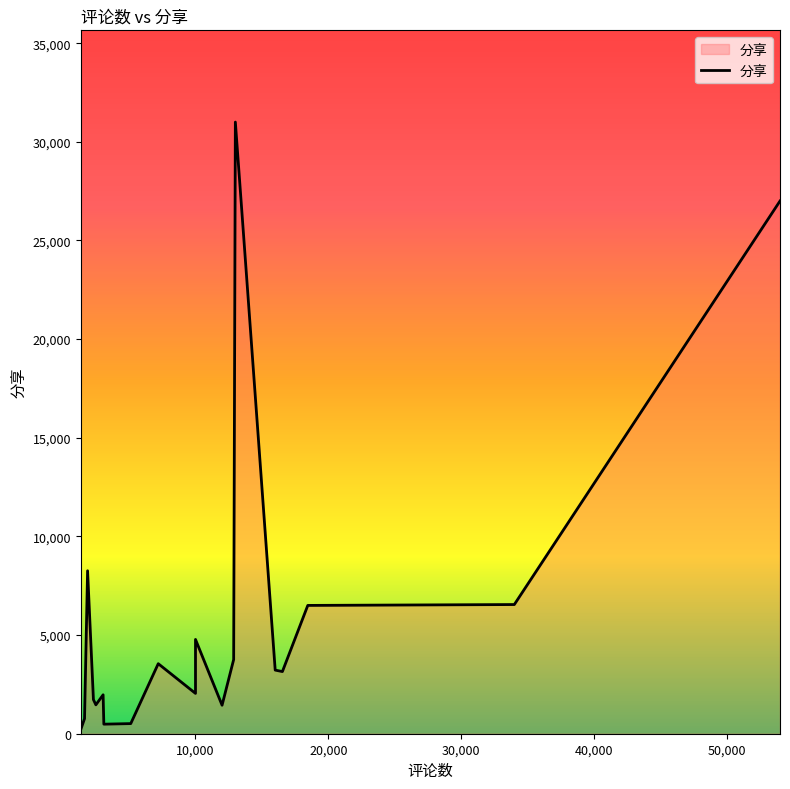

Which category has the highest value across all series?

13000